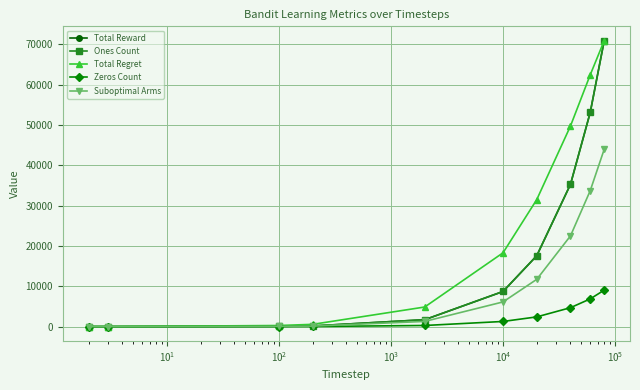

Does the chart have visible grid lines?

Yes